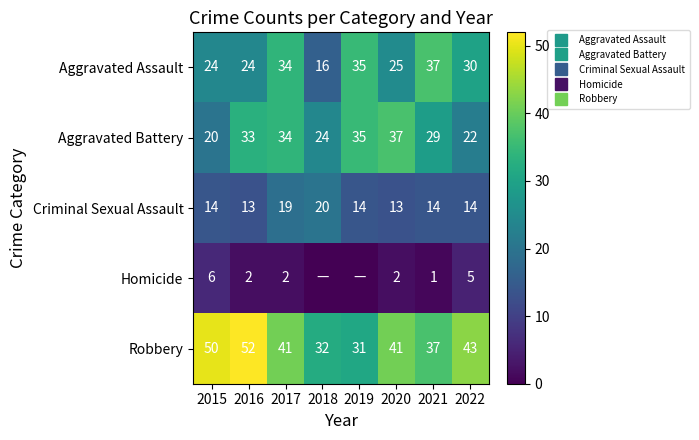

Which series has the widest spread of values?

Aggravated Assault